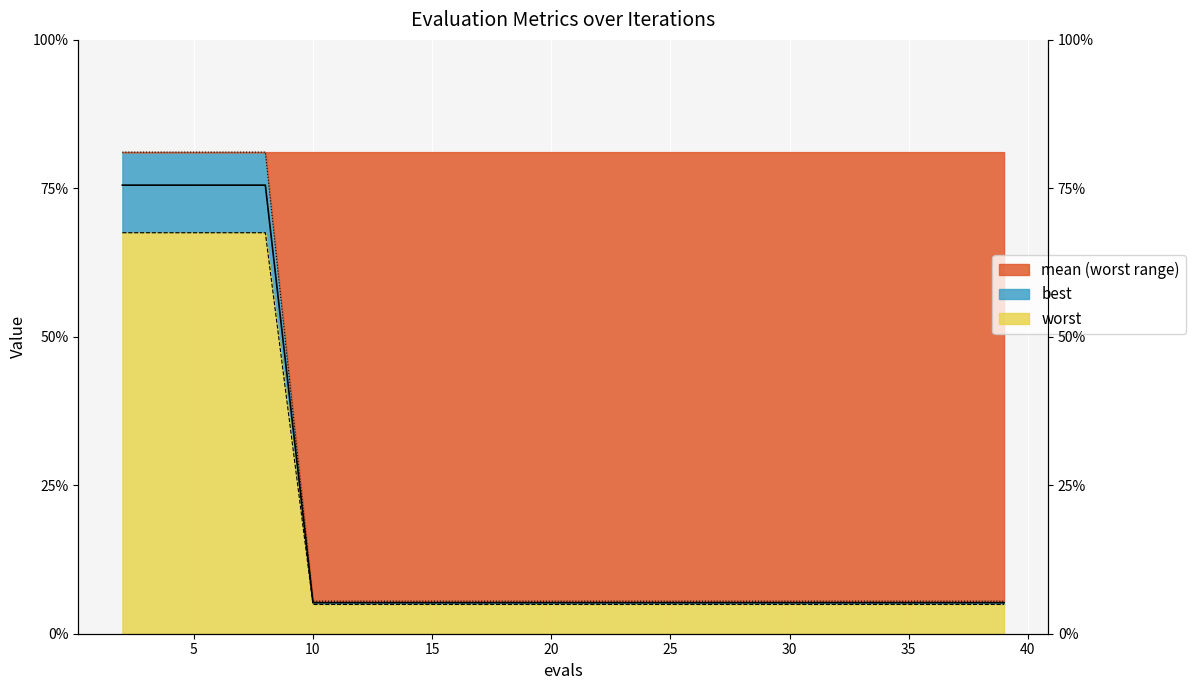

Reading left to right, transcribe all the data shown in this chart.

mean: 0.8	0.8	0.8	0.8	0.1	0.1	0.1	0.1	0.1	0.1	0.1	0.1	0.1	0.1	0.1	0.1	0.1	0.1	0.1	0.1
best: 0.7	0.7	0.7	0.7	0.0	0.0	0.0	0.0	0.0	0.0	0.0	0.0	0.0	0.0	0.0	0.0	0.0	0.0	0.0	0.0
worst: 0.8	0.8	0.8	0.8	0.1	0.1	0.1	0.1	0.1	0.1	0.1	0.1	0.1	0.1	0.1	0.1	0.1	0.1	0.1	0.1